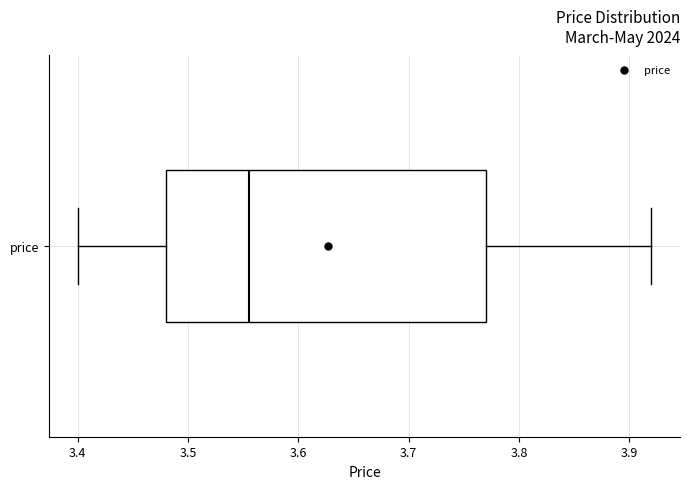

Transcribe this box plot: give where the median line is, the range the box spans, and where the two whiskers end, as read against the x-axis. The values are not printed on the chart, so give them approximately, as read against the axis.

median 3.56, box 3.48 to 3.77, whiskers 3.40 to 3.92